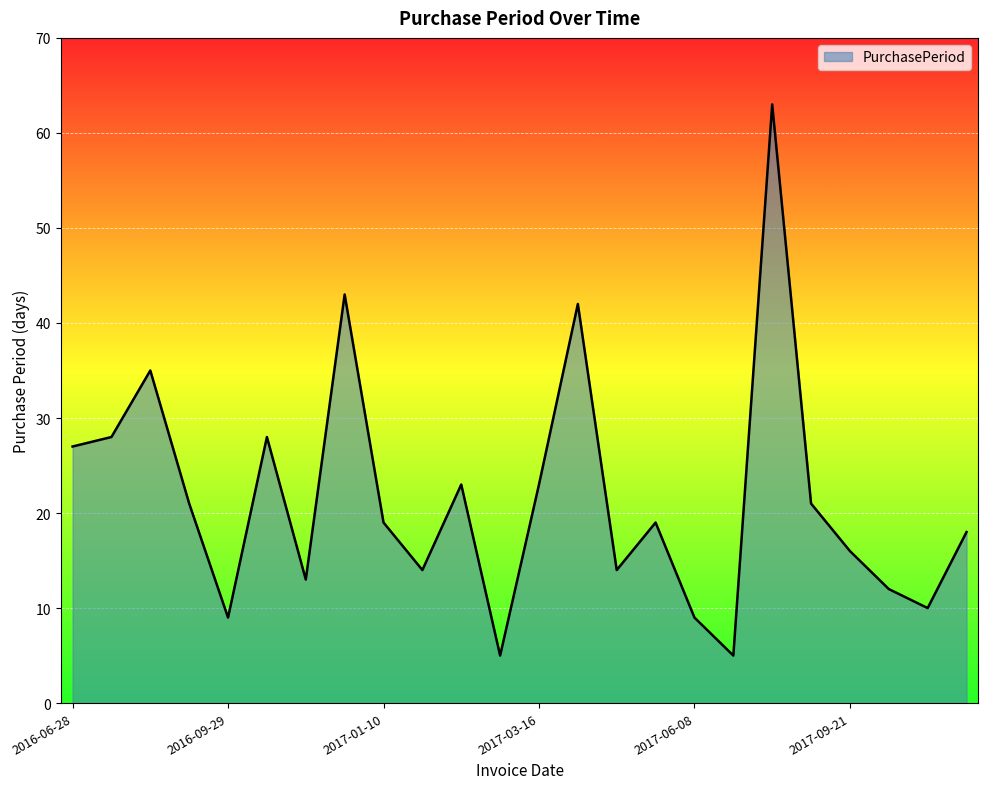

What is the smallest value displayed?

5